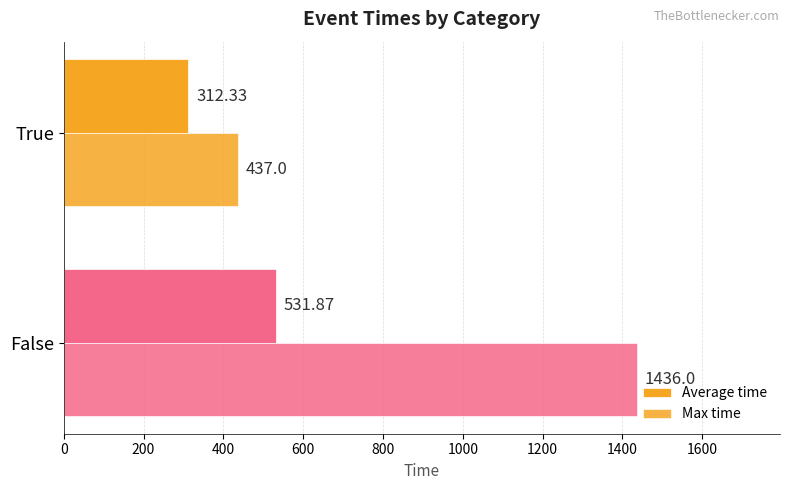

Count the number of data series in this chart.

2